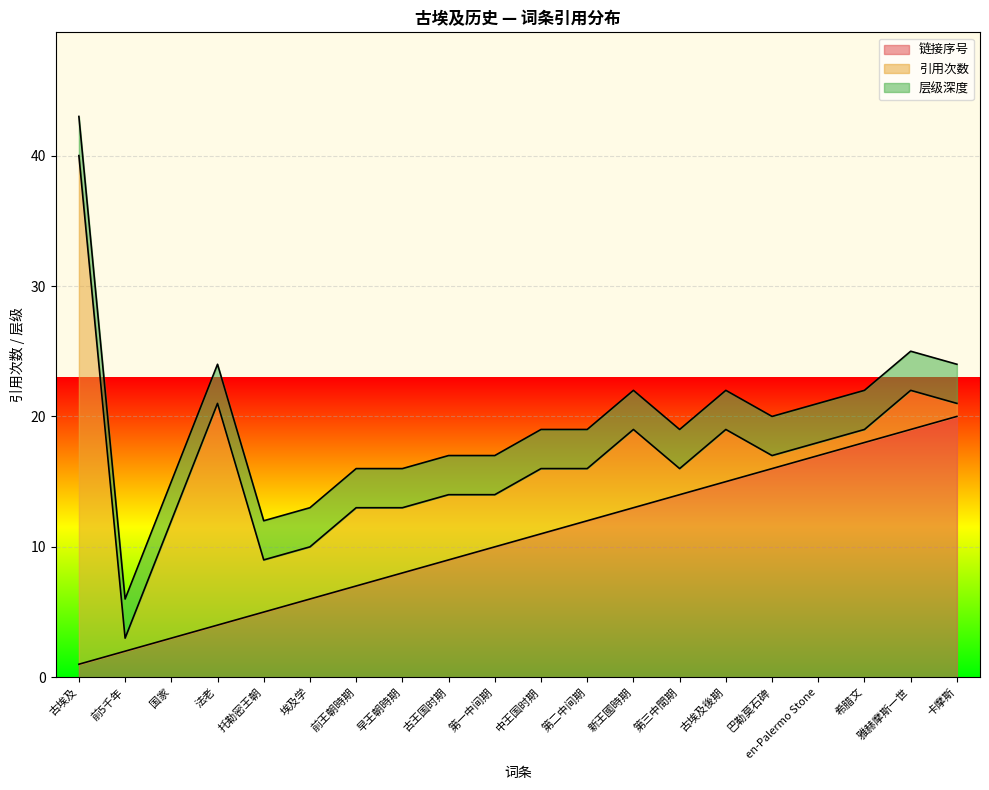

What are all the series names shown in the legend?

链接序号, 引用次数, 层级深度